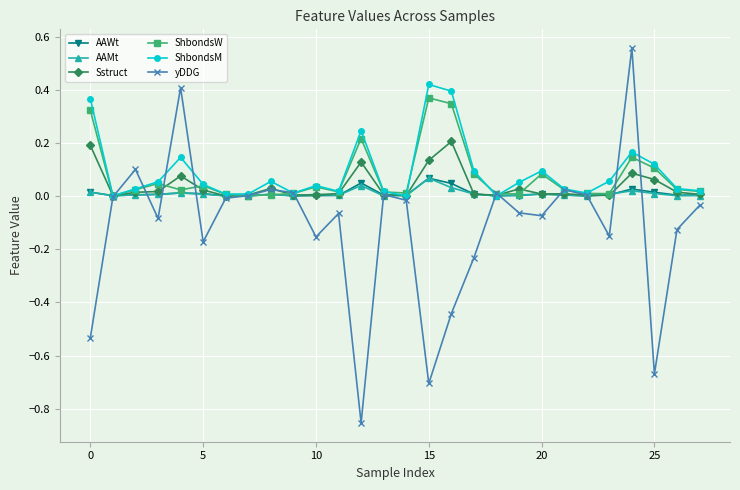

Does the chart have visible grid lines?

Yes